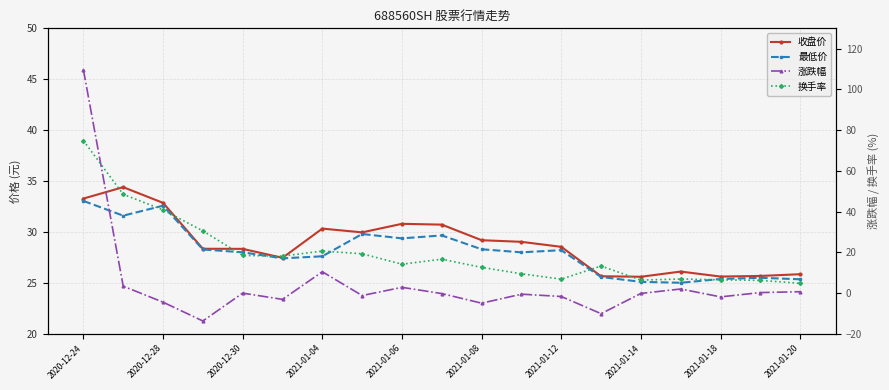

Is it true that 换手率 equals 24.1 at 2021-01-08?

False